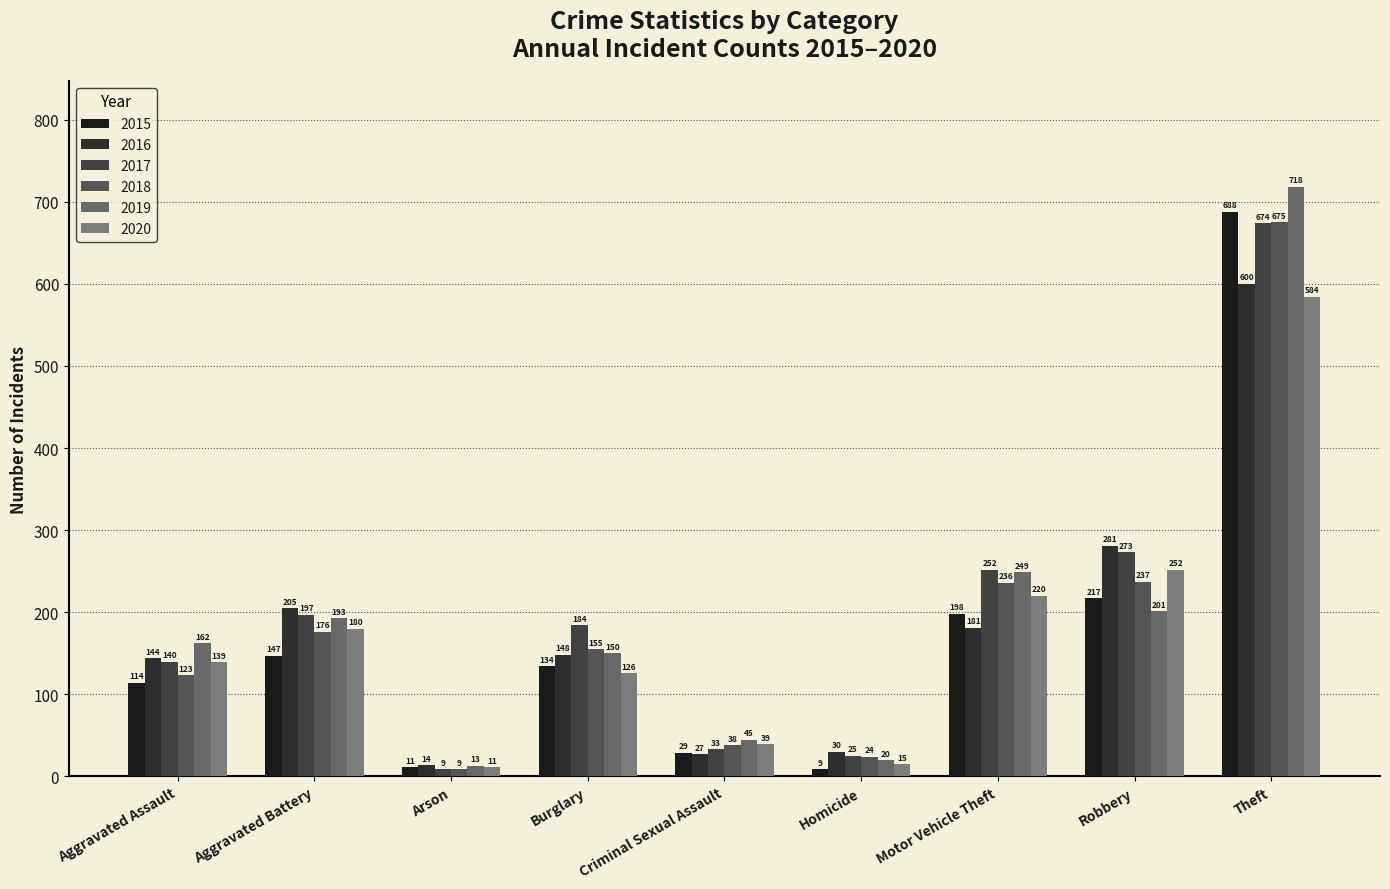

What is the label of the 4th bar from the left?

Burglary